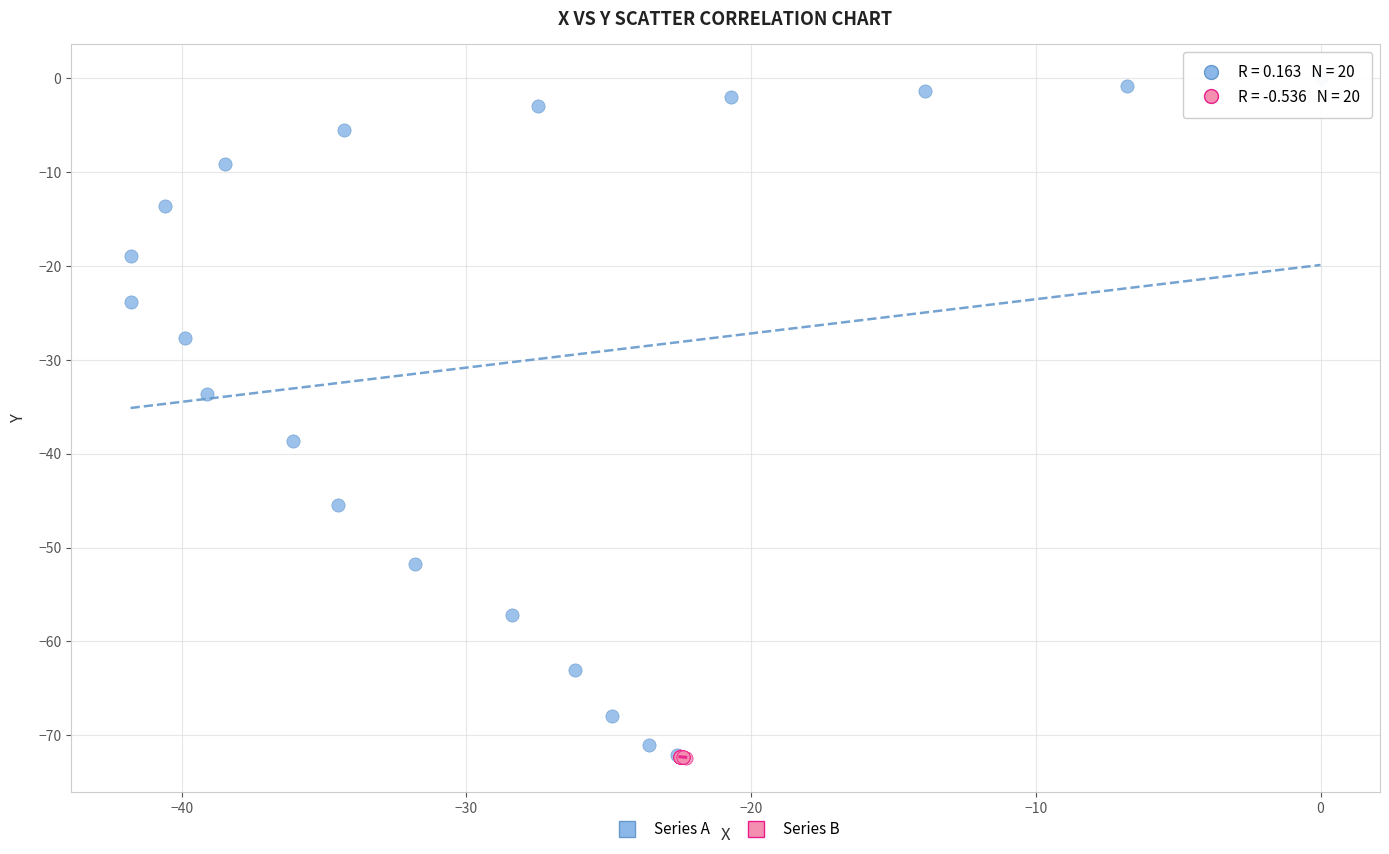

Which series has the largest Y range (max minus min)?

Series A